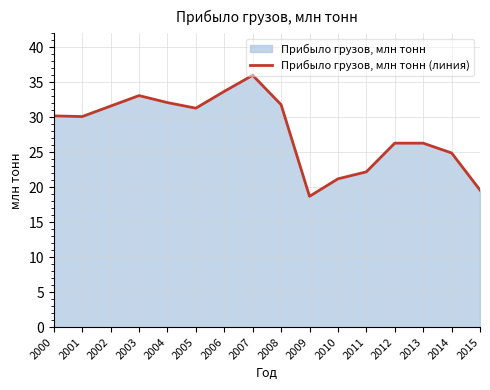

The value at 2002 is 31.6. True or false?

True